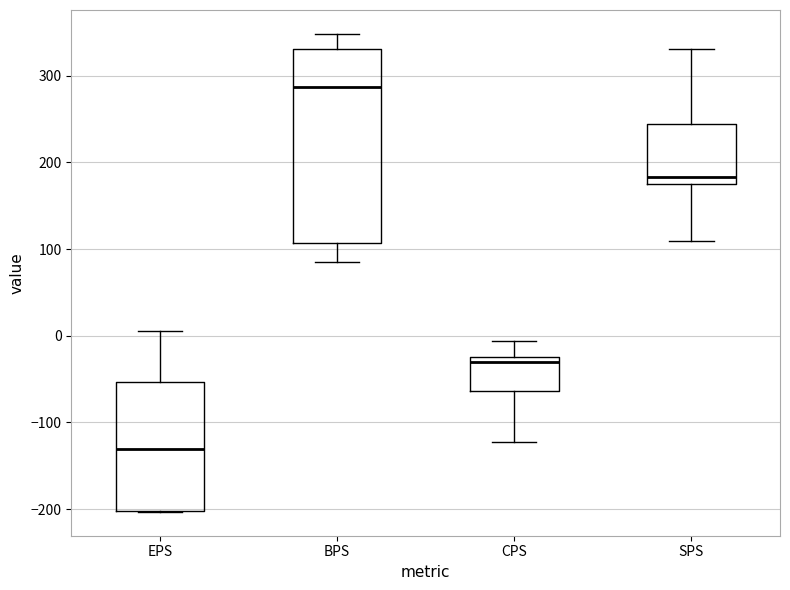

Where does the median line of the box for BPS sit on the y-axis? The values are not printed on the chart, so give them approximately, as read against the axis.

290